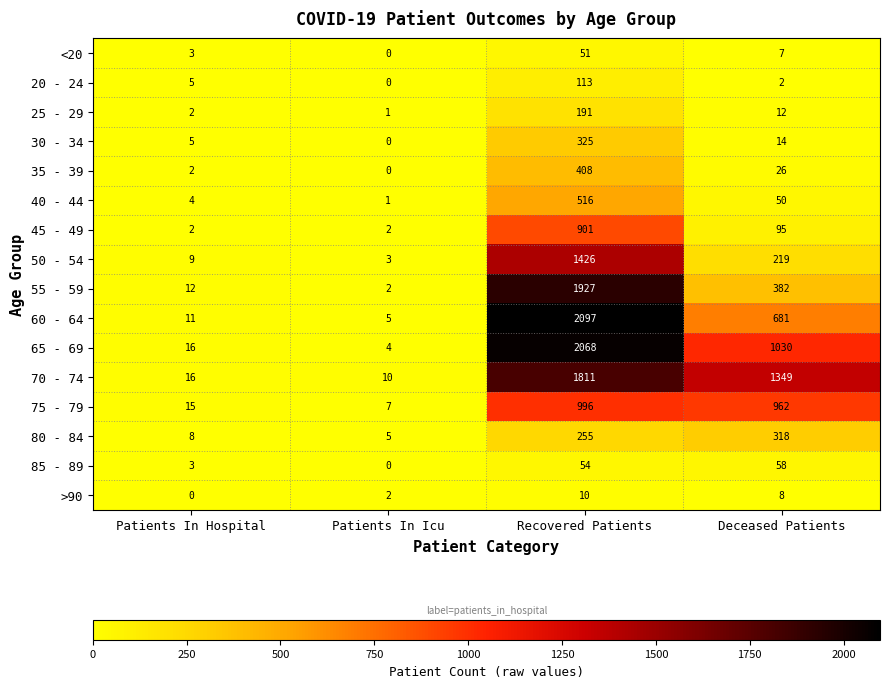

At Recovered Patients, list the series in order from largest to smallest.

60 - 64, 65 - 69, 55 - 59, 70 - 74, 50 - 54, 75 - 79, 45 - 49, 40 - 44, 35 - 39, 30 - 34, 80 - 84, 25 - 29, 20 - 24, 85 - 89, <20, >90